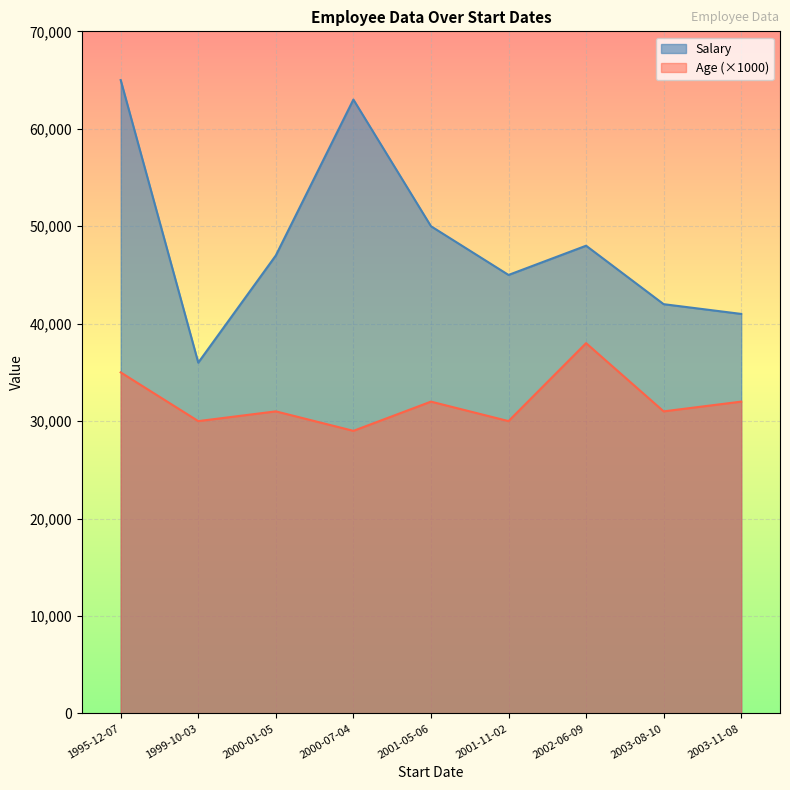

What are all the series names shown in the legend?

Salary, Age (×1000)